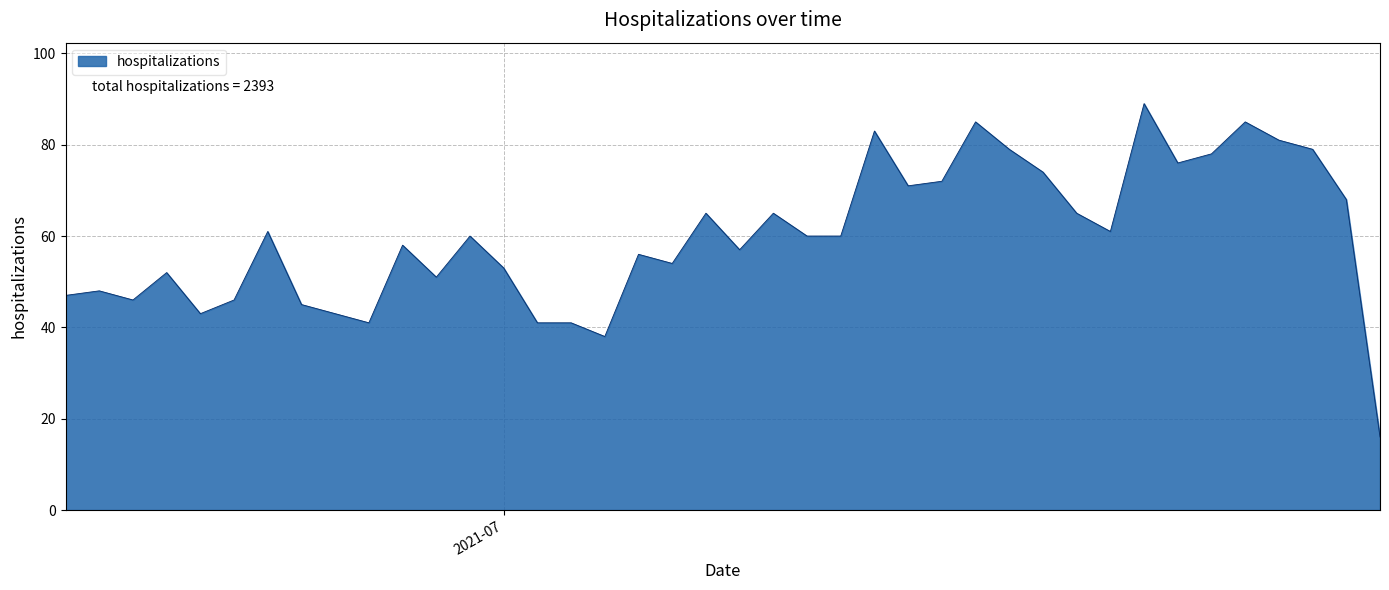

What is the difference between the maximum and minimum values?

73